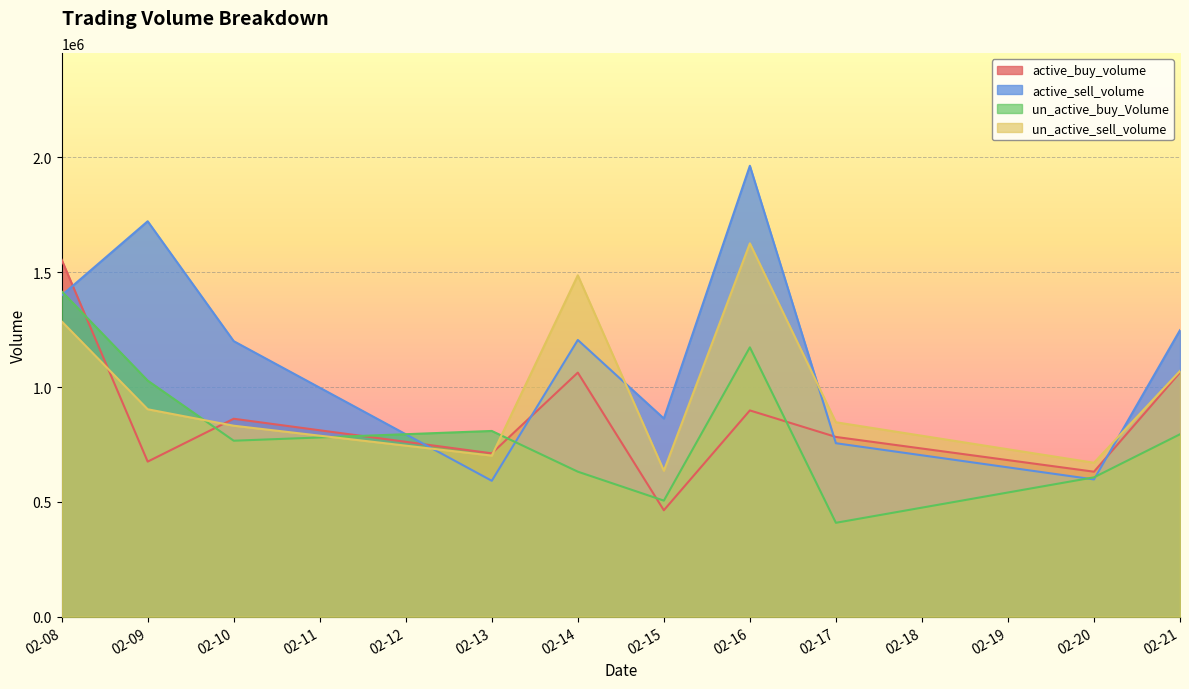

What are all the series names shown in the legend?

active_buy_volume, active_sell_volume, un_active_buy_Volume, un_active_sell_volume